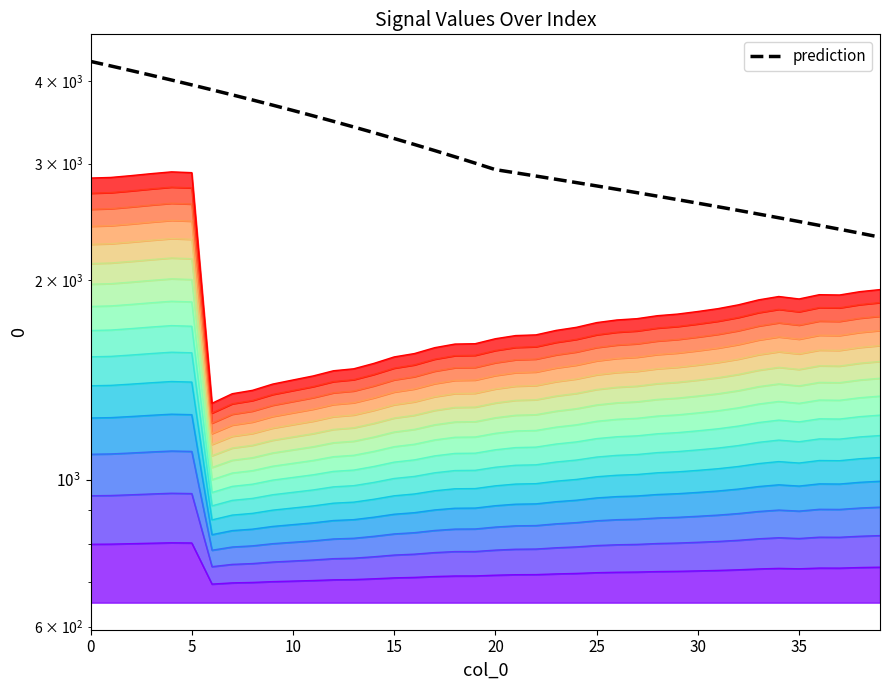

The chart shows a value of 2517.2 at 33. True or false?

True